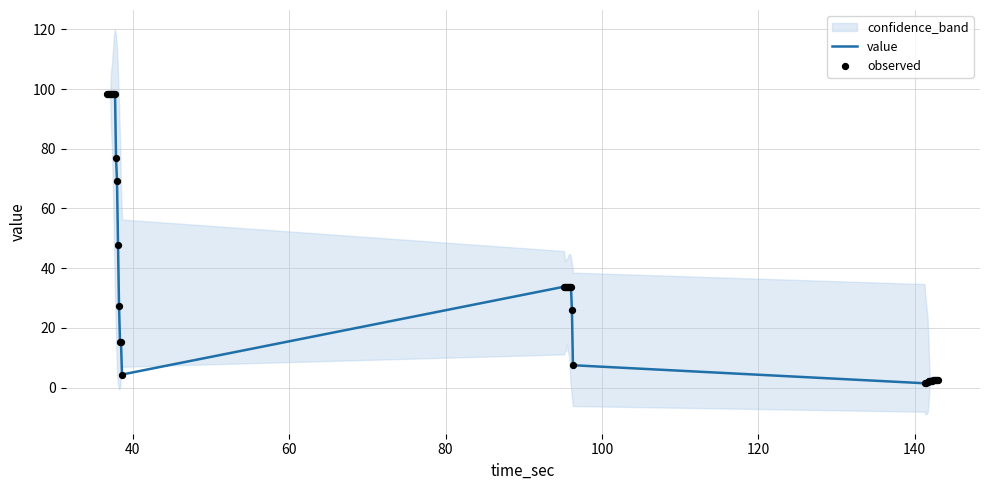

What is the maximum value for value?

98.3